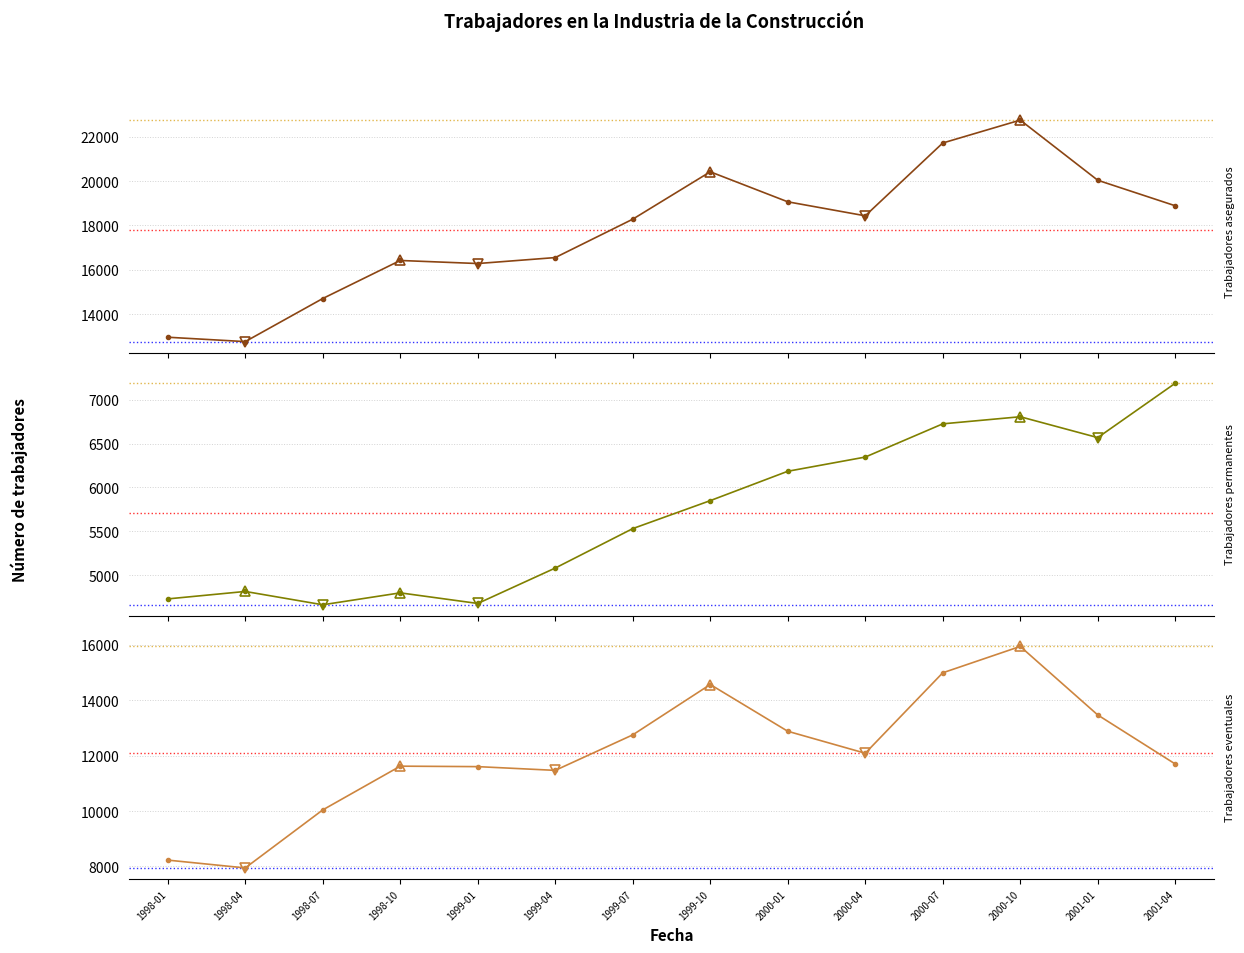

What is the label of the 12th point from the right?

1998-07